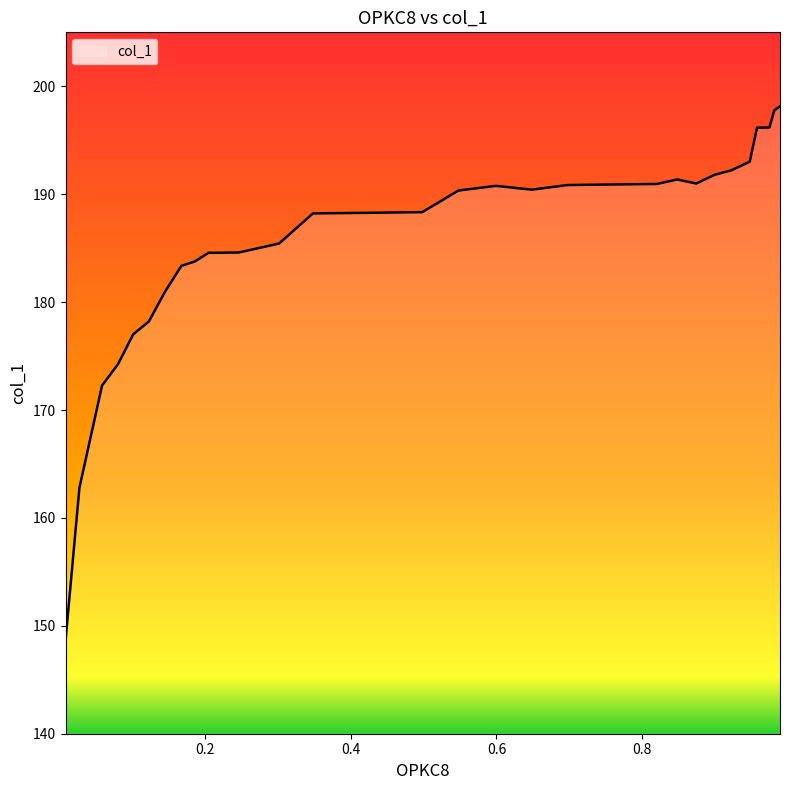

What is the difference between the maximum and minimum values?

49.5